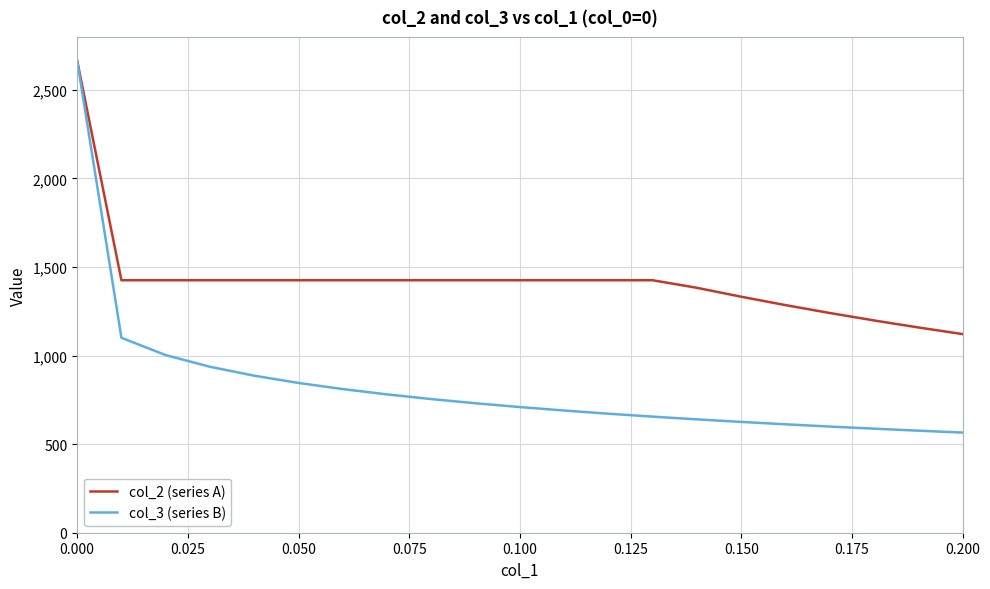

Does the chart have visible grid lines?

Yes